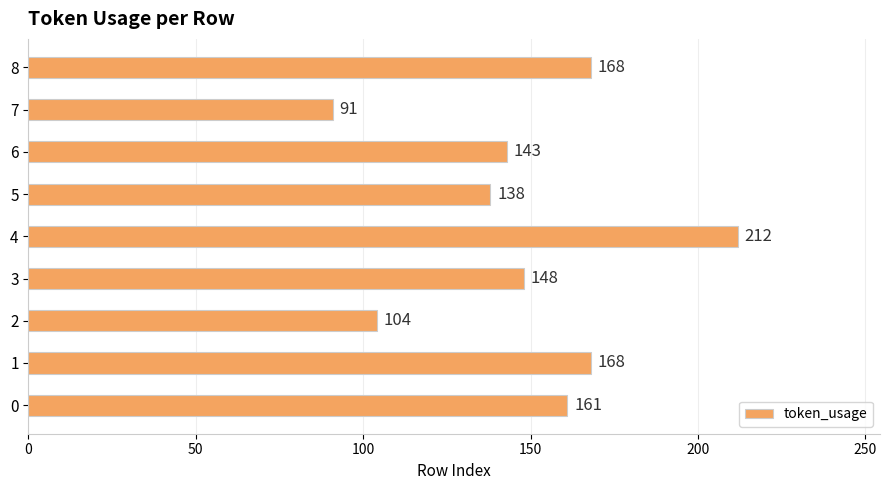

Reading top to bottom, extract all data points from this chart.

168	91	143	138	212	148	104	168	161